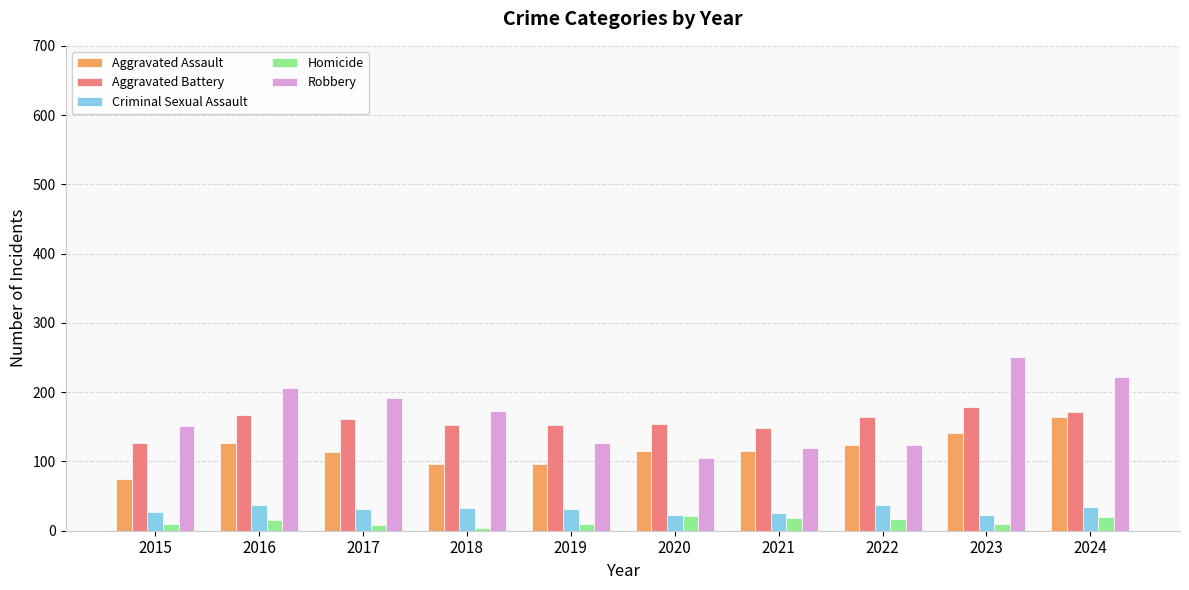

Which category has the highest value across all series?

2023